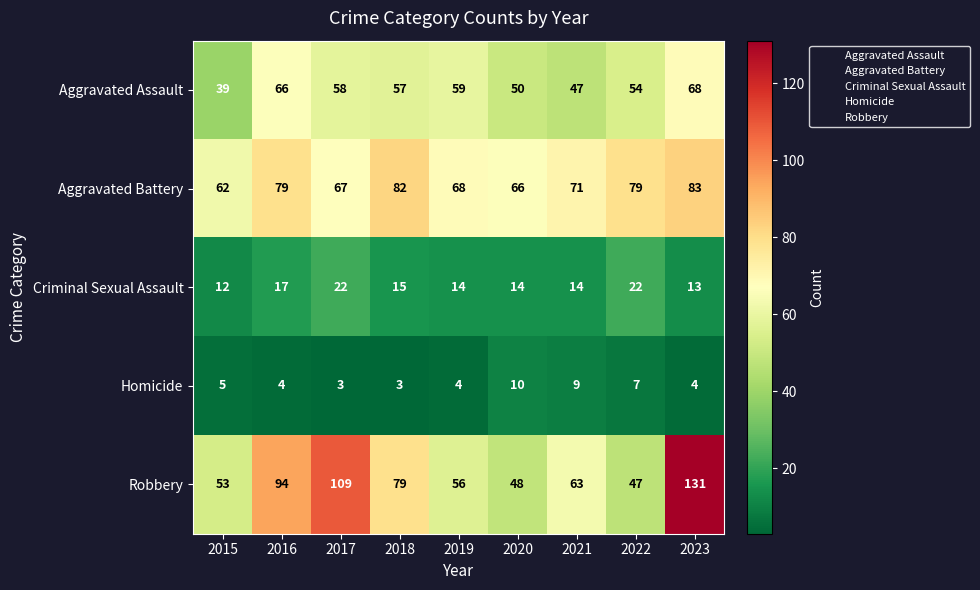

Which series has the largest total across all categories?

Robbery